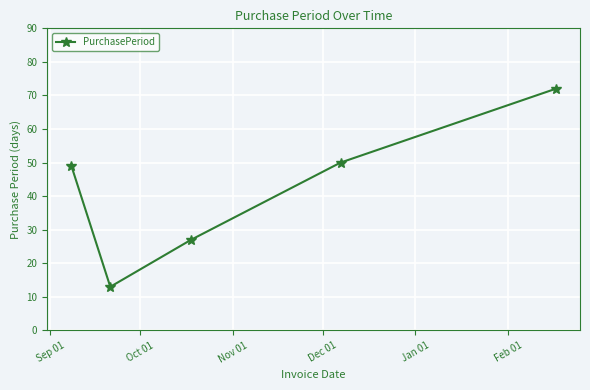

What is the average value?

42